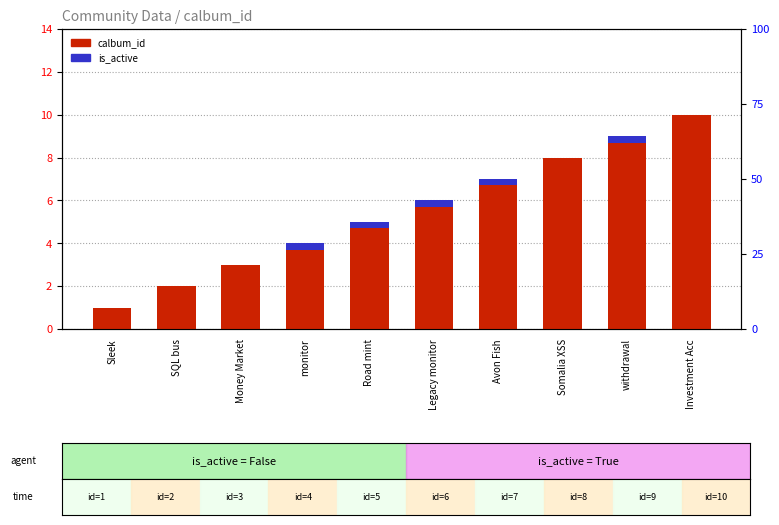

What is the difference between the maximum and minimum values in the calbum_id series?

9.0